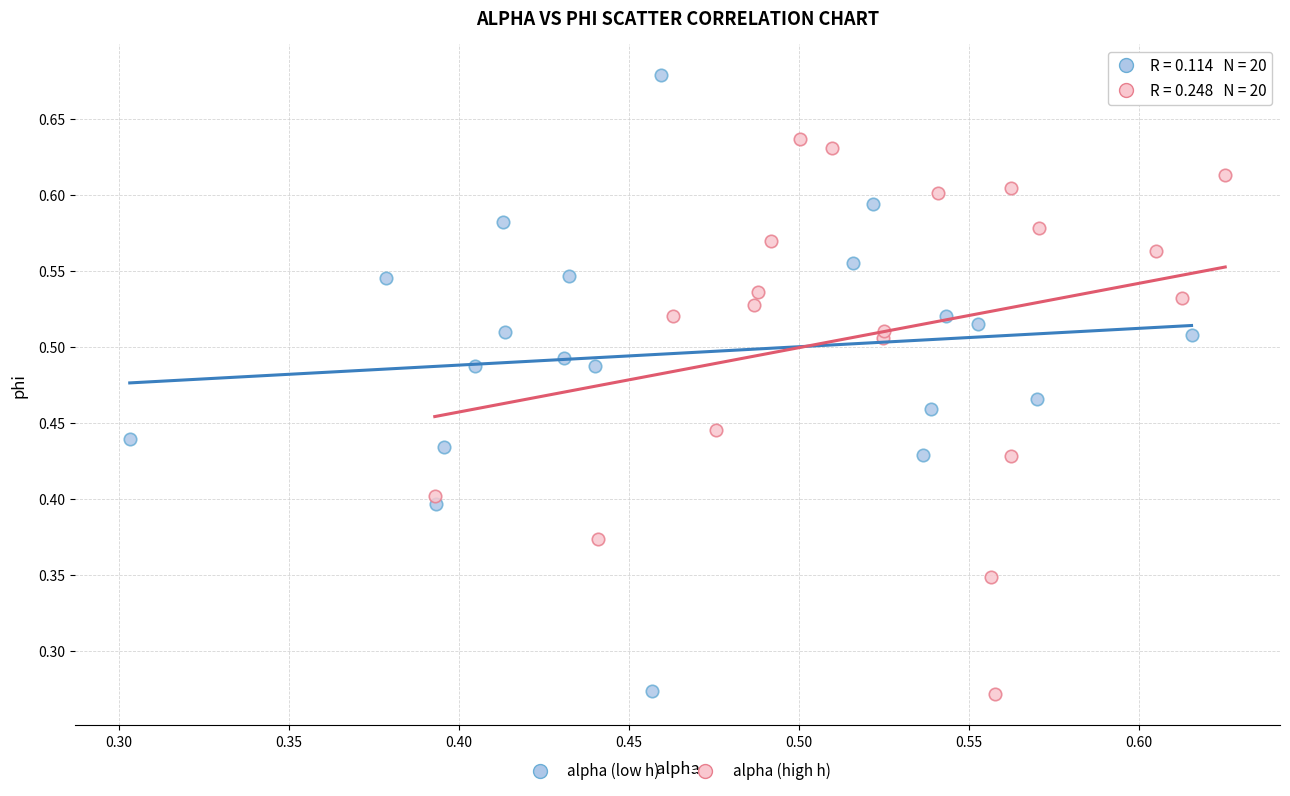

Which series has the largest Y range (max minus min)?

alpha (low h)